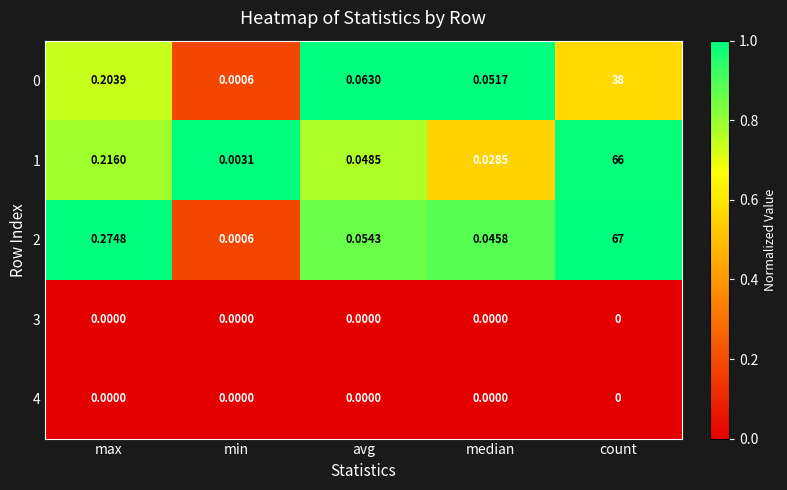

Which series has the widest spread of values?

2